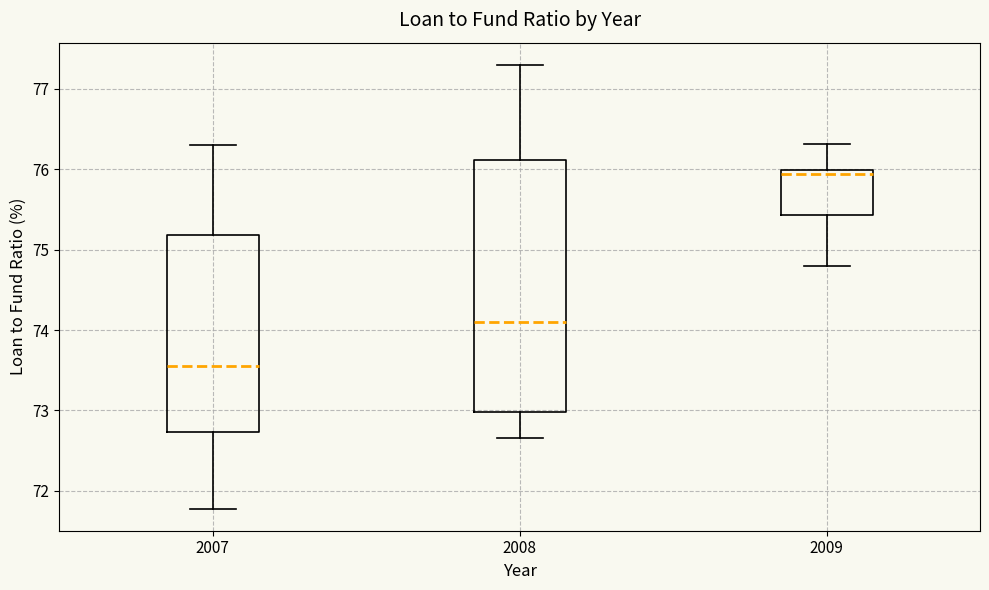

Which box is the tallest, from its lower edge to its upper edge?

2008